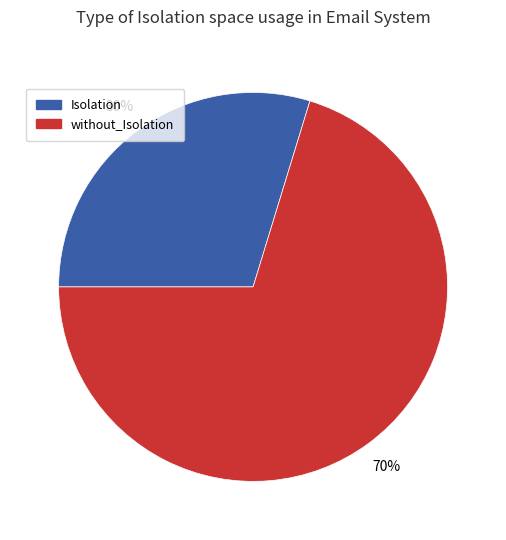

Between without_Isolation and Isolation, which is larger?

without_Isolation